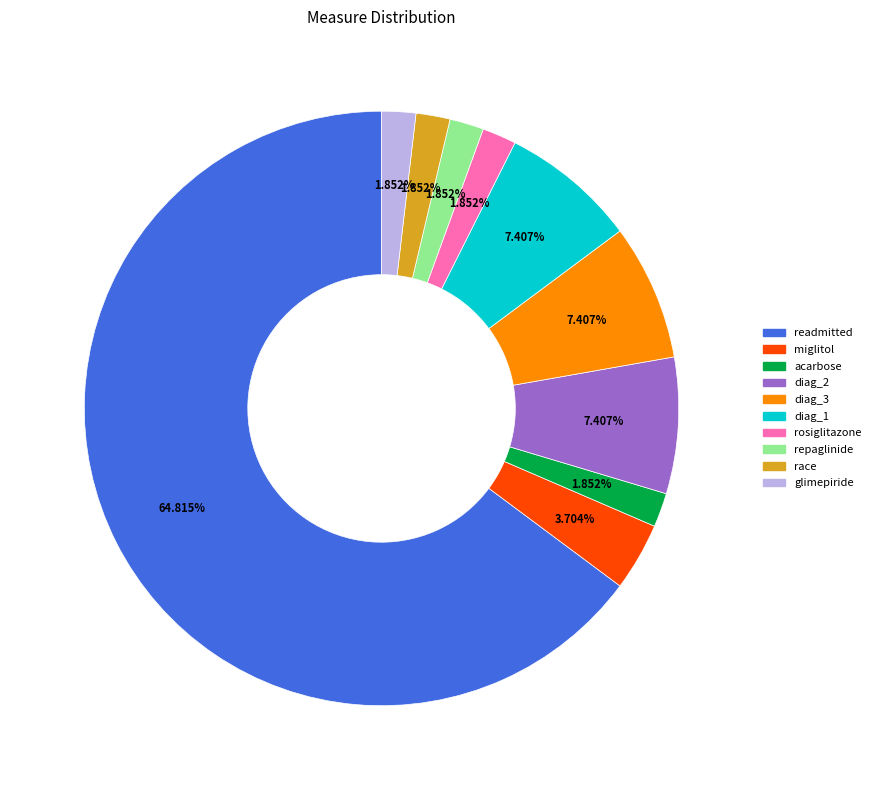

Is there a majority slice in this chart?

Yes